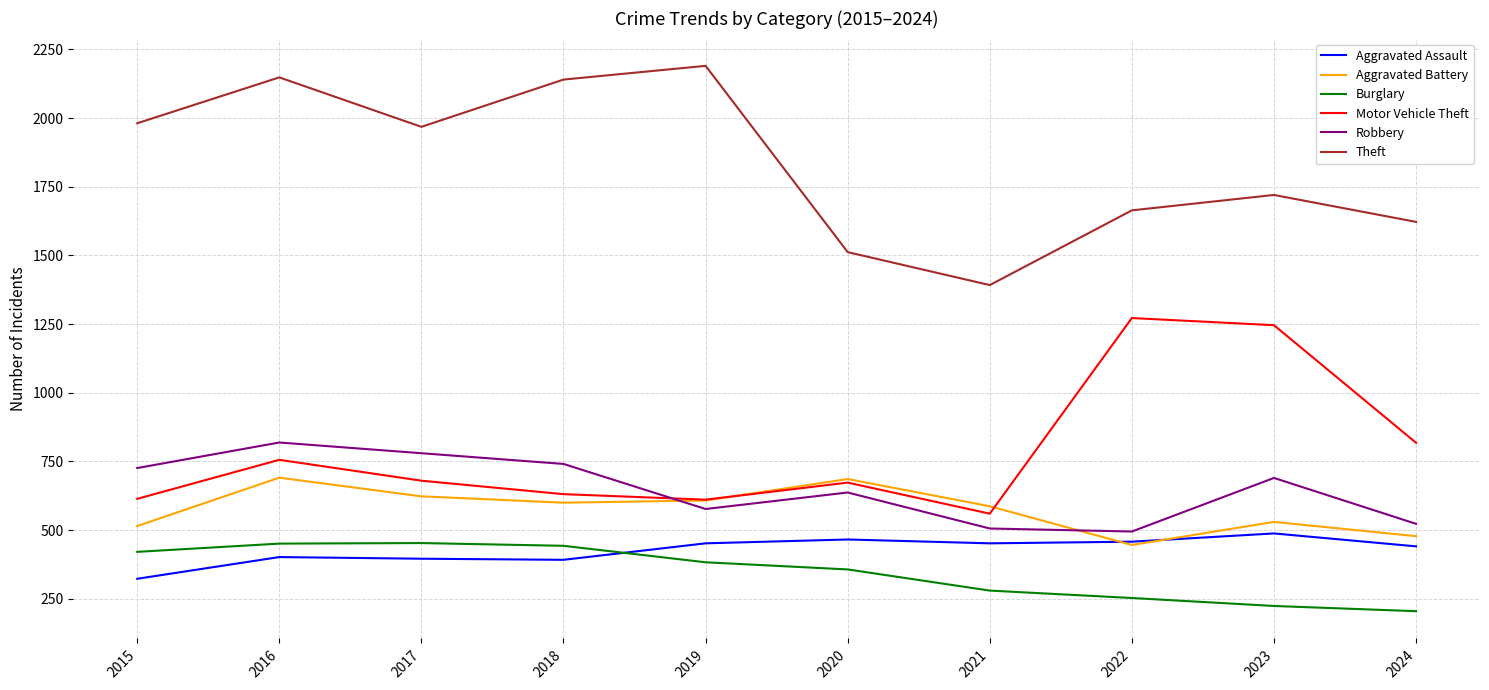

Which label corresponds to the largest value in the chart?

2019